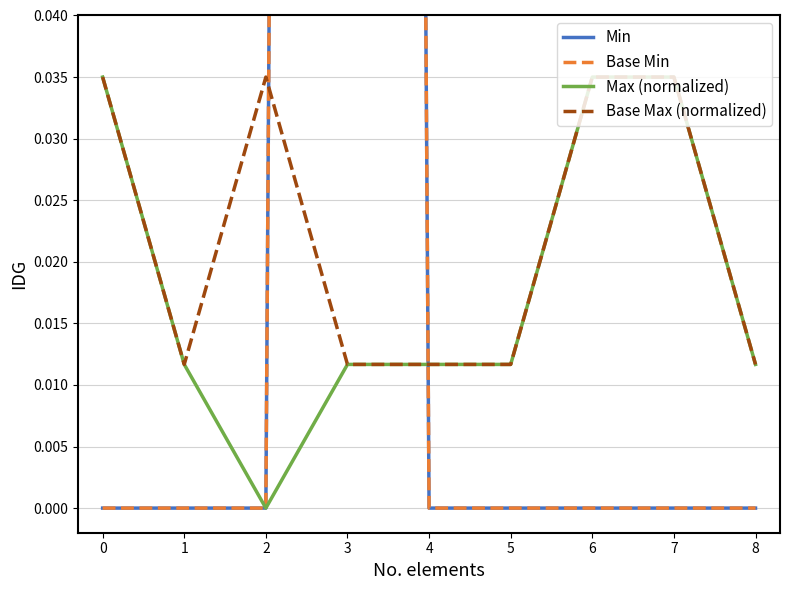

At which category is the sum across all series the highest?

3